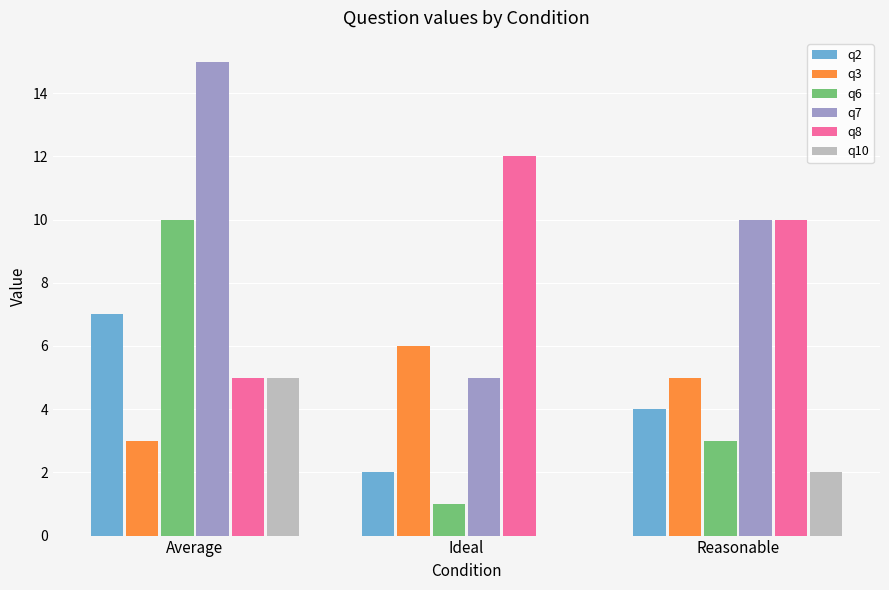

What value does the q3 series have at Average?

3